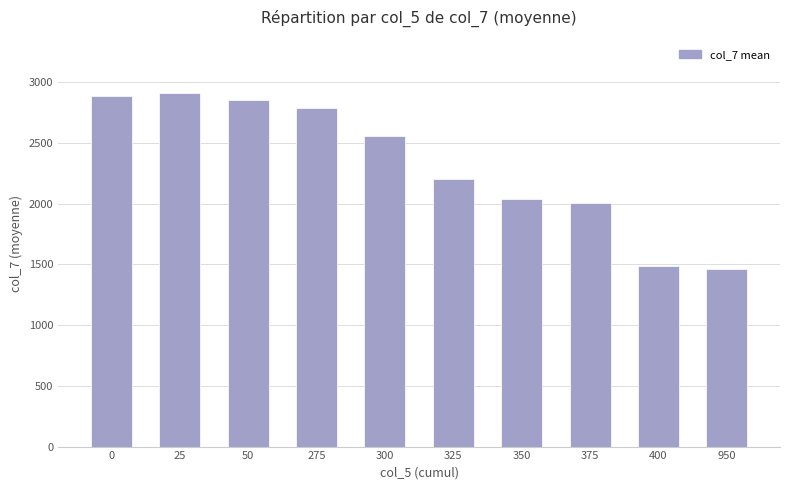

Rank the categories by value from lowest to highest.

950, 400, 375, 350, 325, 300, 275, 50, 0, 25